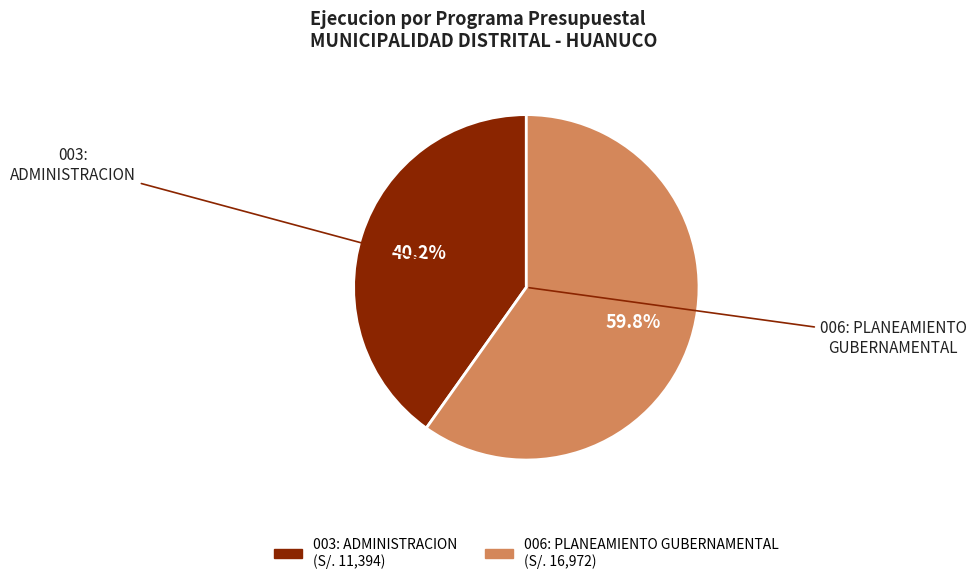

To the nearest percent, what is the difference between the 003: ADMINISTRACION and 006: PLANEAMIENTO GUBERNAMENTAL slice percentages?

20%